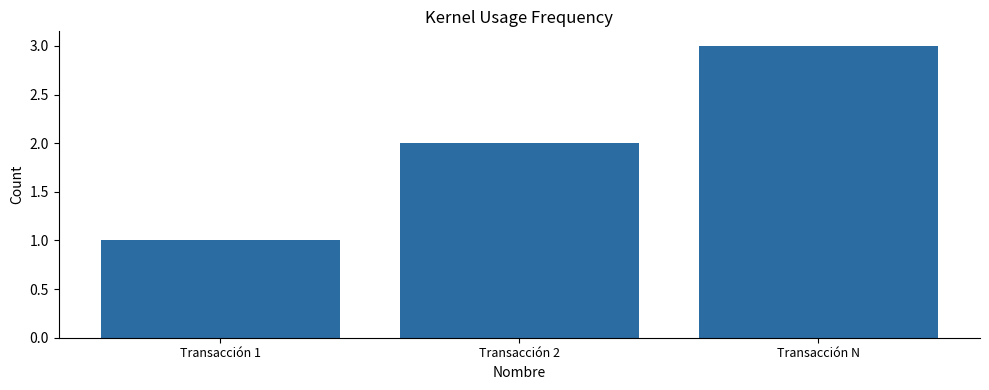

Reading left to right, what are all the values shown in this chart?

Transacción 1=1	Transacción 2=2	Transacción N=3